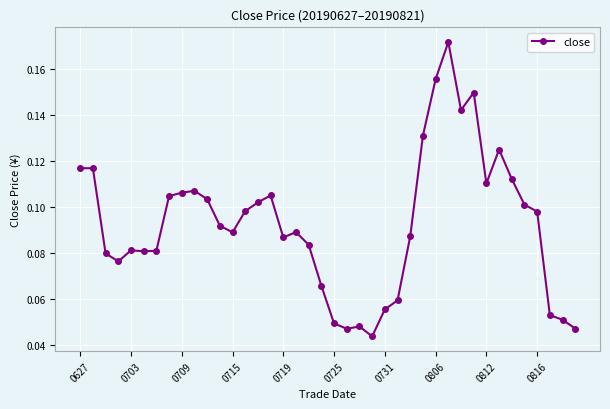

True or false: the data has more than 2 interior local peaks.

True